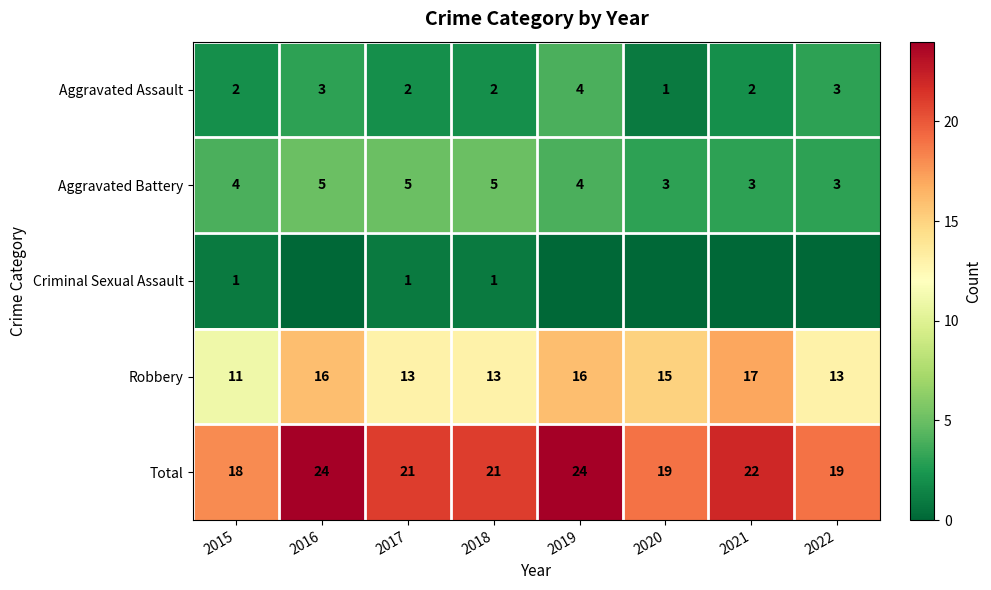

What is the average value of the Total series?

21